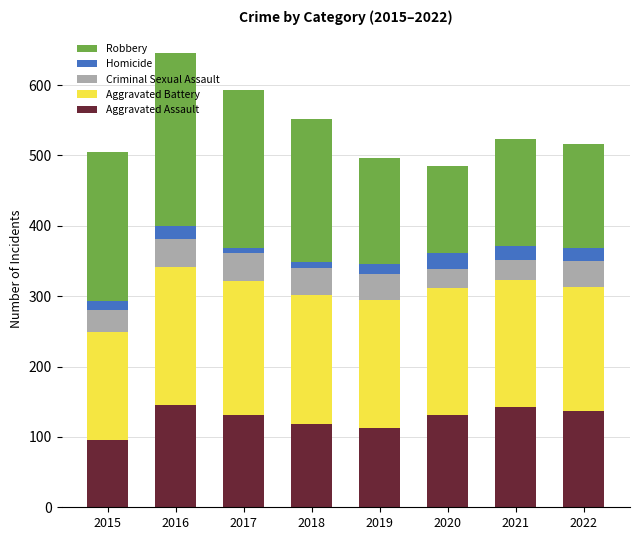

How many categories are shown in the chart?

8